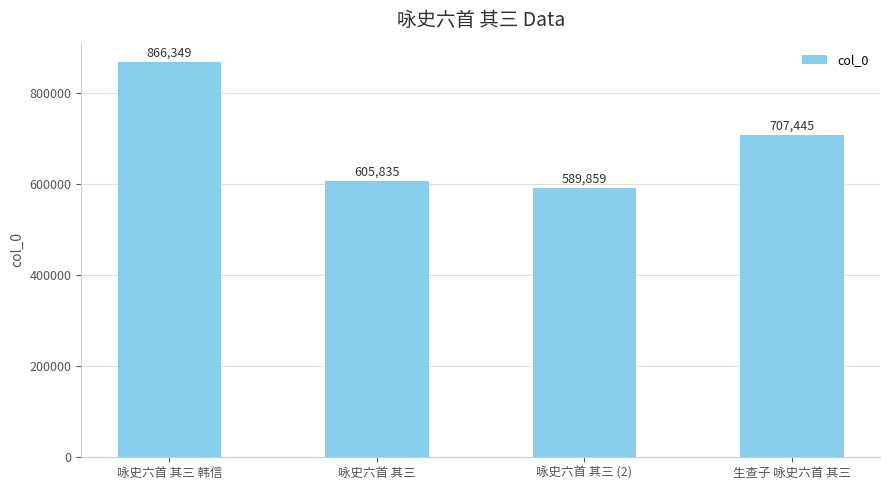

What is the sum of the values at 咏史六首 其三 韩信 and 咏史六首 其三?

1472184